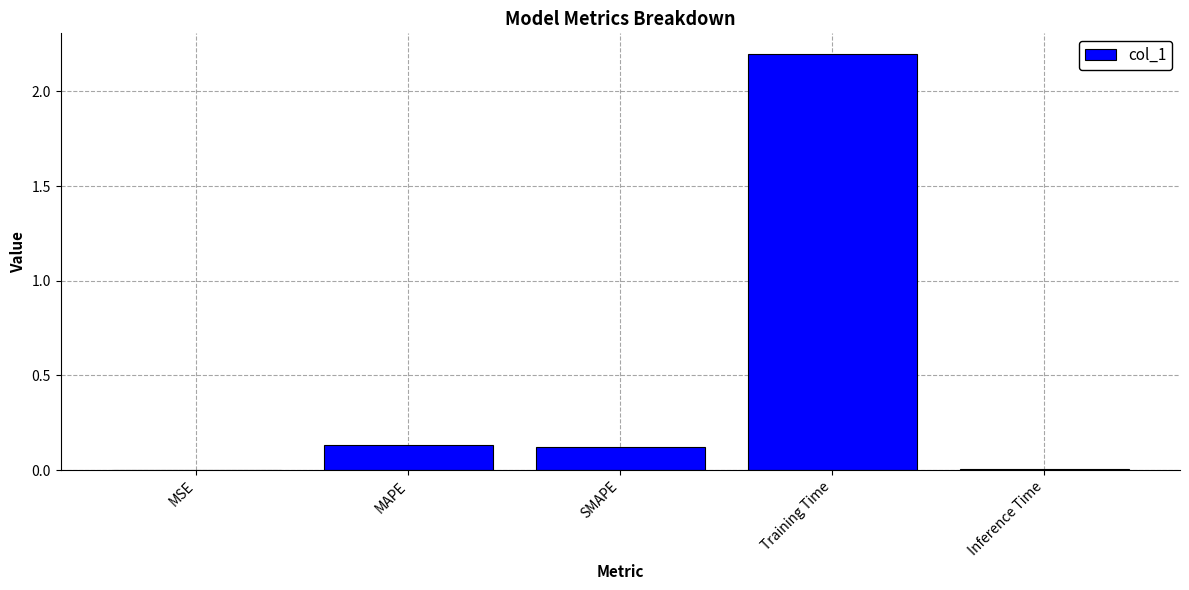

Count the number of categories in the chart.

5